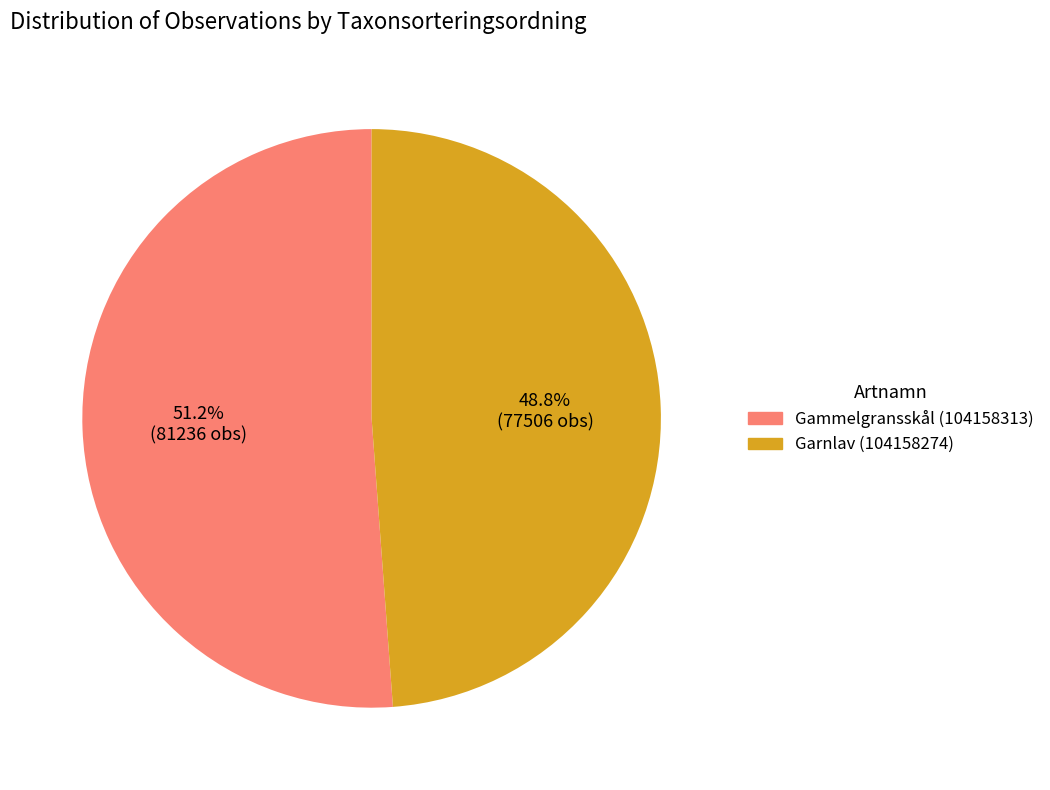

What is the largest slice in the pie chart?

Gammelgransskål (104158313)